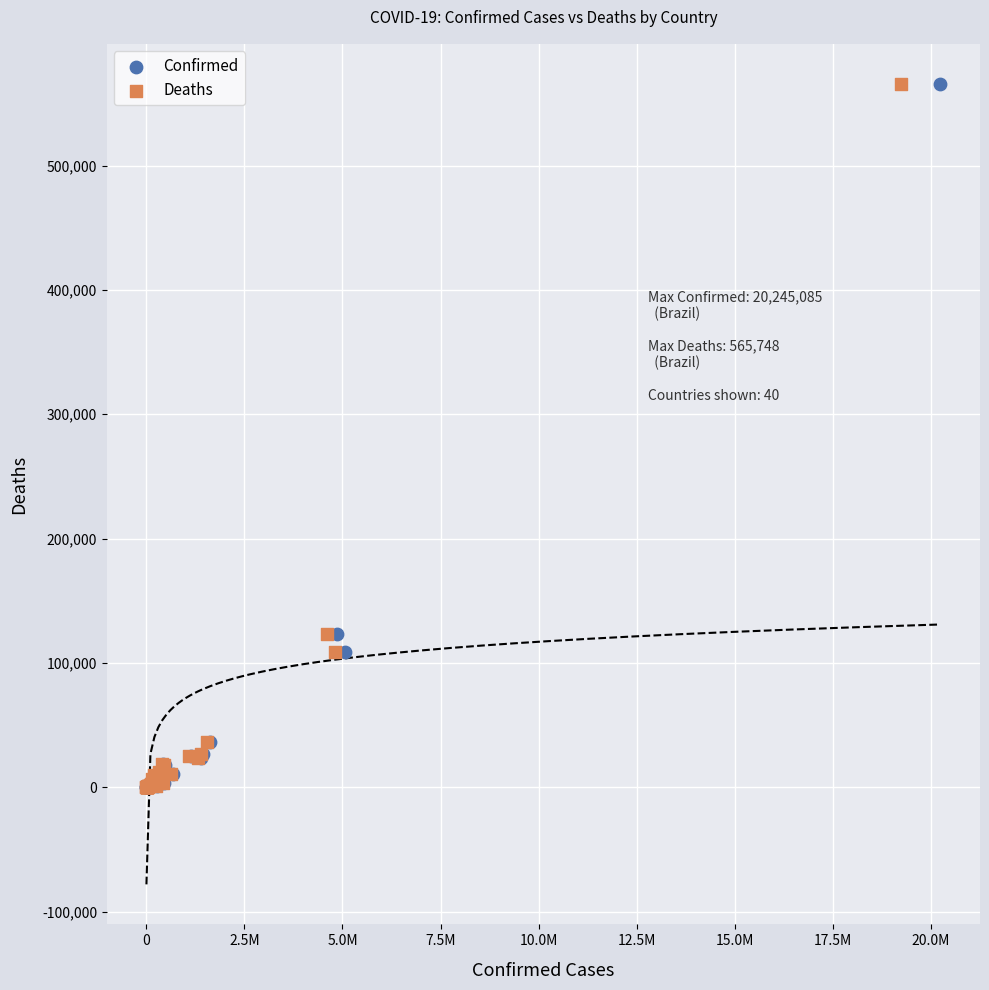

What are all the series names shown in the legend?

Confirmed, Deaths